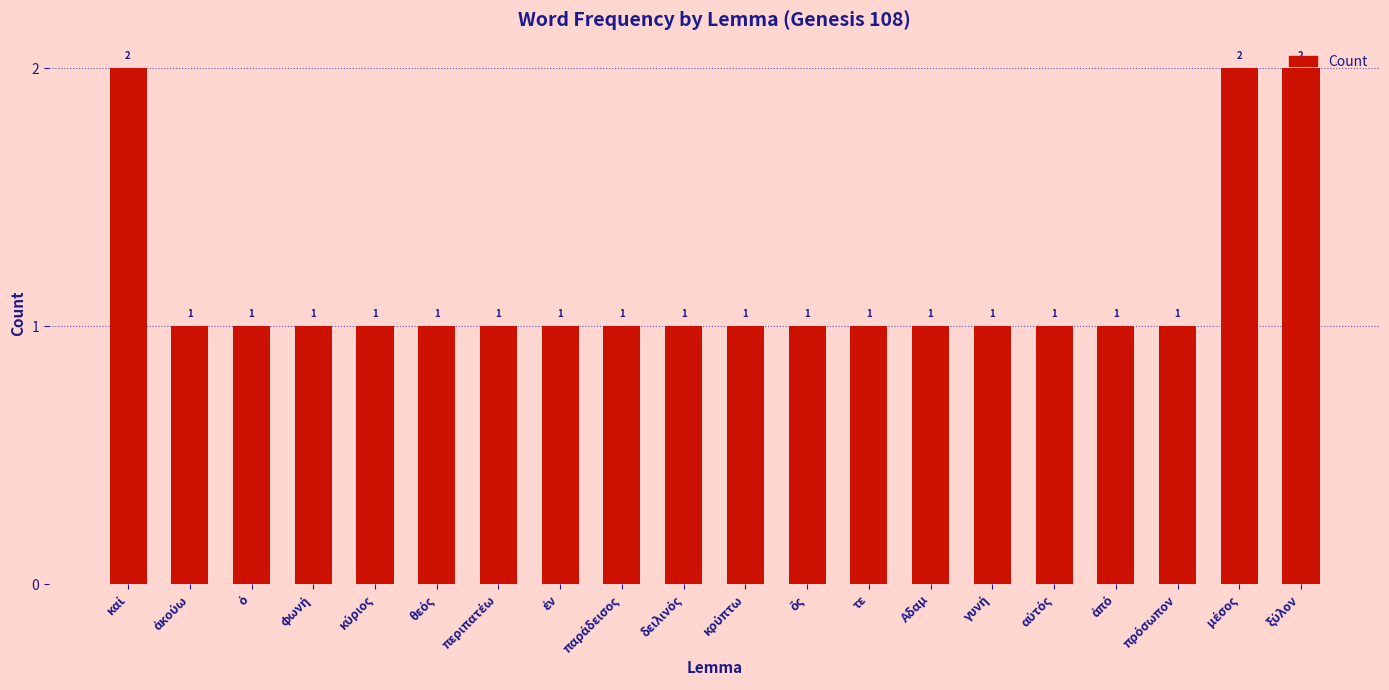

What is the sum of all values?

23